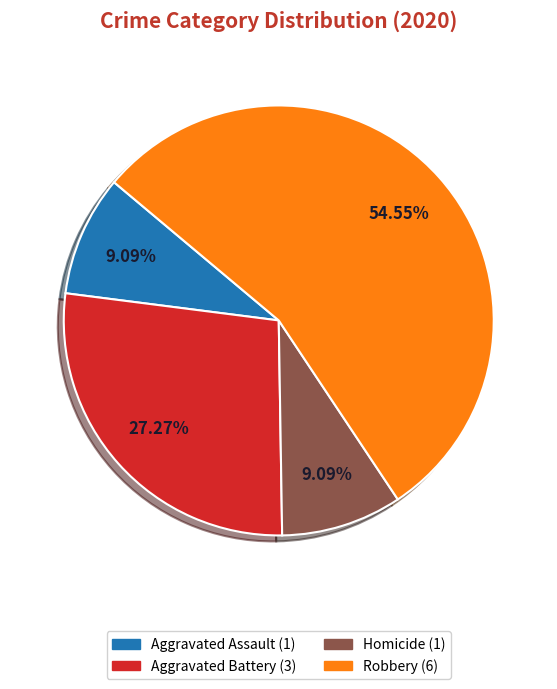

Does any single category account for the majority?

Yes